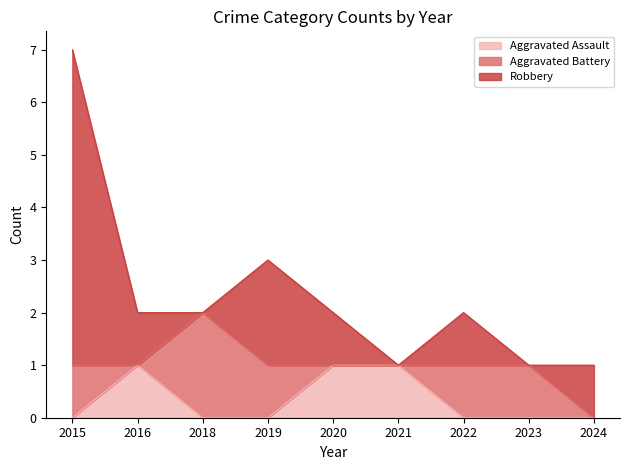

Does the chart display data point markers on the line(s)?

No